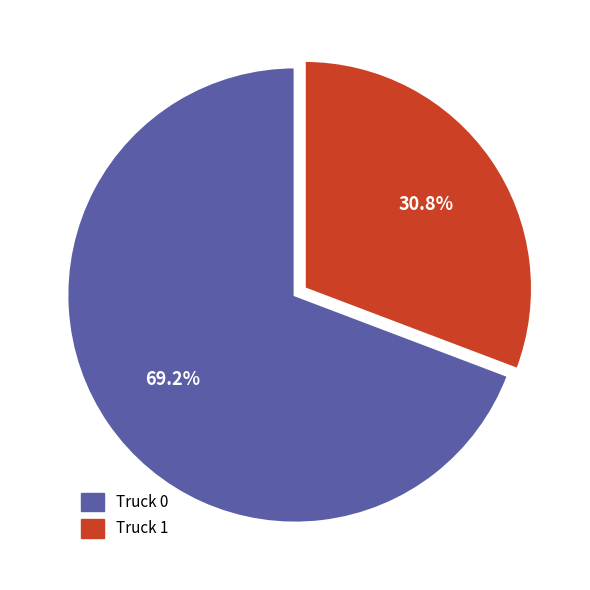

To the nearest percent, what is the combined percentage of Truck 1 and Truck 0?

100%